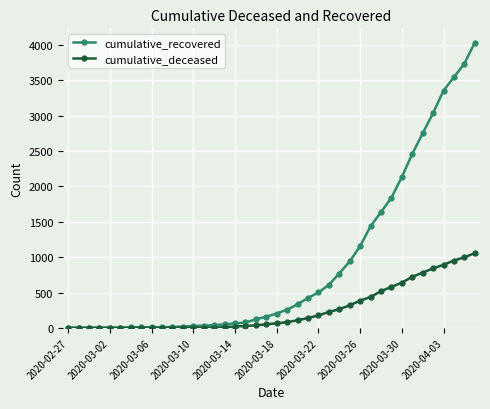

List the series in order of their overall mean, highest first.

cumulative_recovered, cumulative_deceased